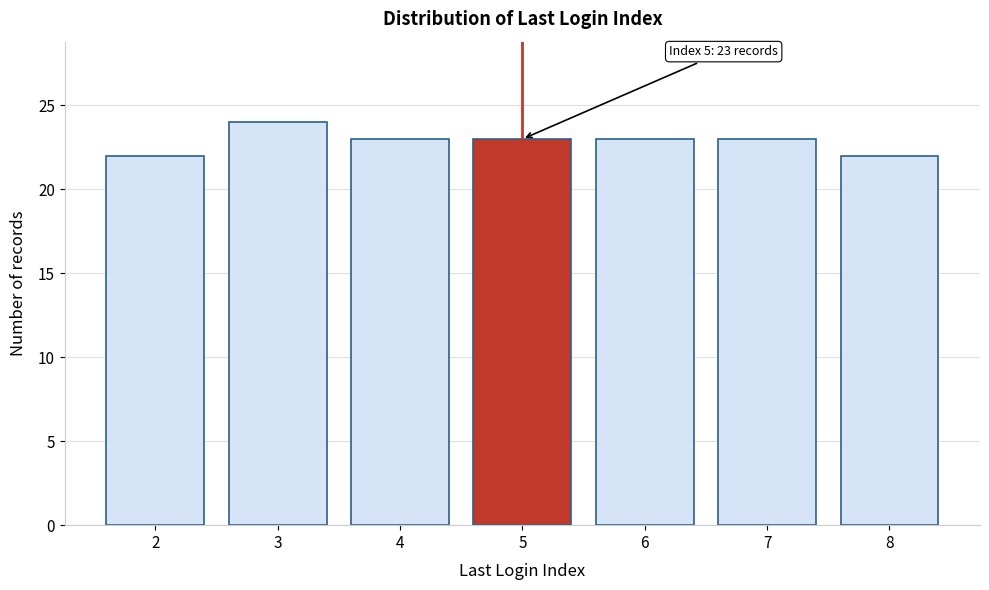

Reading left to right, transcribe all the data shown in this chart.

2=22	3=24	4=23	5=23	6=23	7=23	8=22